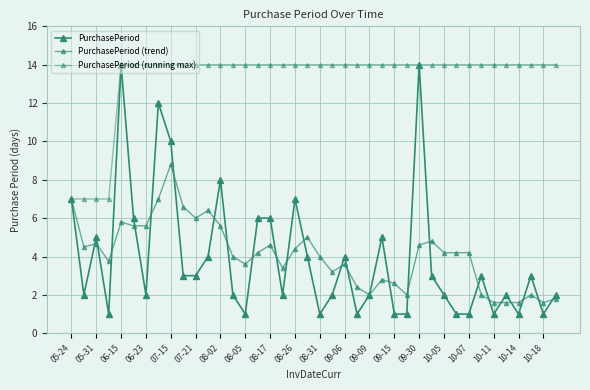

Does the chart display data point markers on the line(s)?

Yes